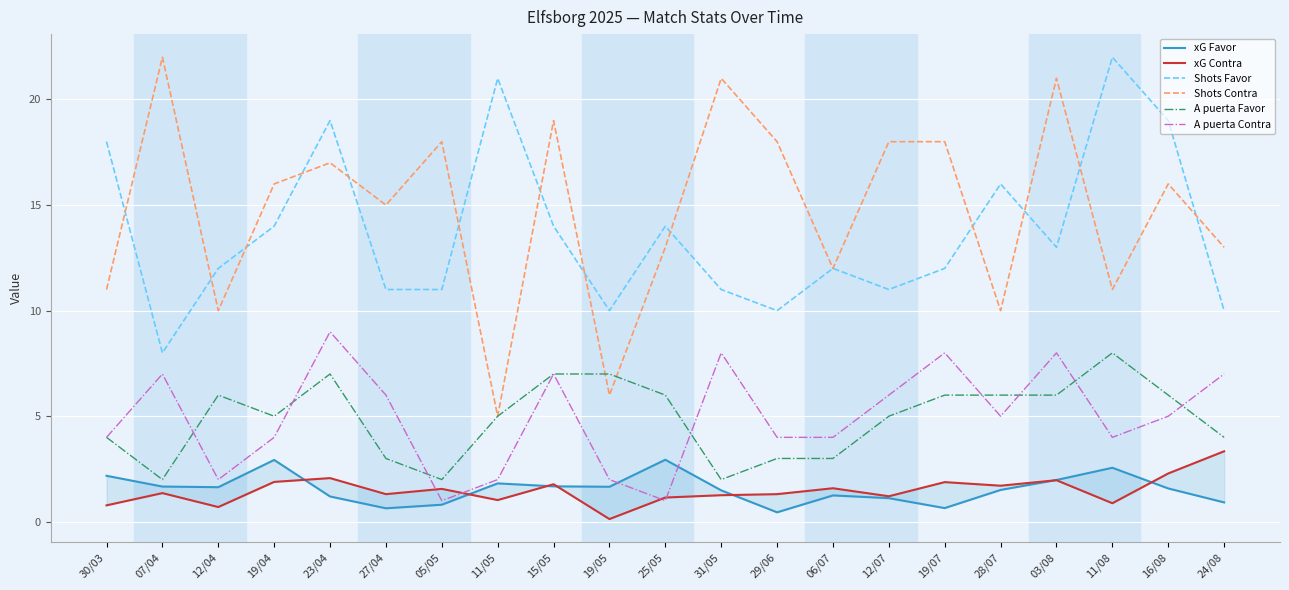

What is the sum of the A puerta Contra values at 15/05 and 12/04?

9